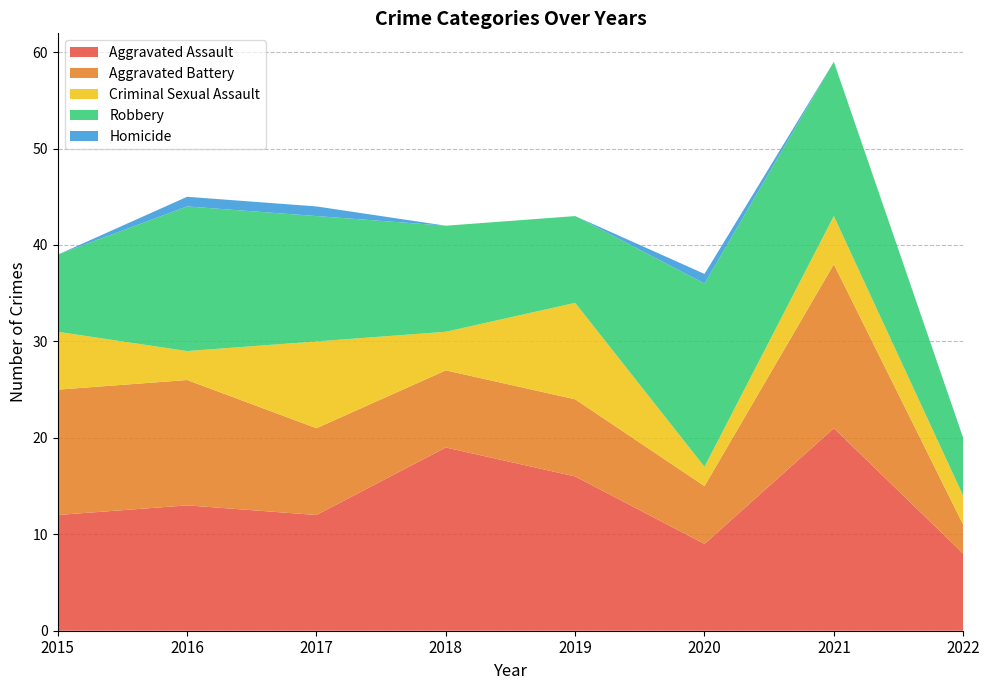

Reading right to left, what are all the values shown in this chart?

Aggravated Assault: 8	21	9	16	19	12	13	12
Aggravated Battery: 3	17	6	8	8	9	13	13
Criminal Sexual Assault: 3	5	2	10	4	9	3	6
Robbery: 6	16	19	9	11	13	15	8
Homicide: 0	0	1	0	0	1	1	0